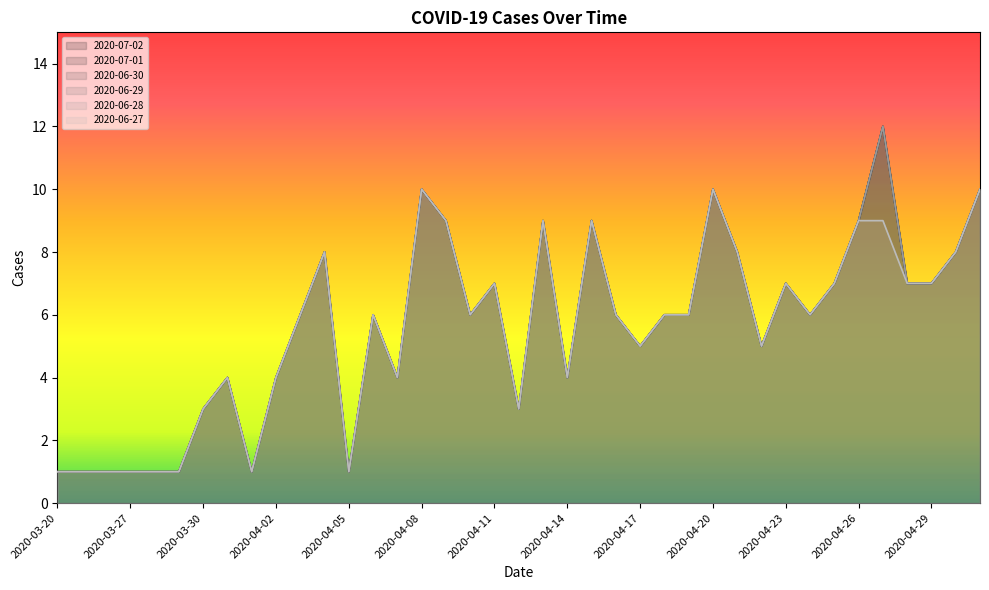

Does the chart display data point markers on the line(s)?

No